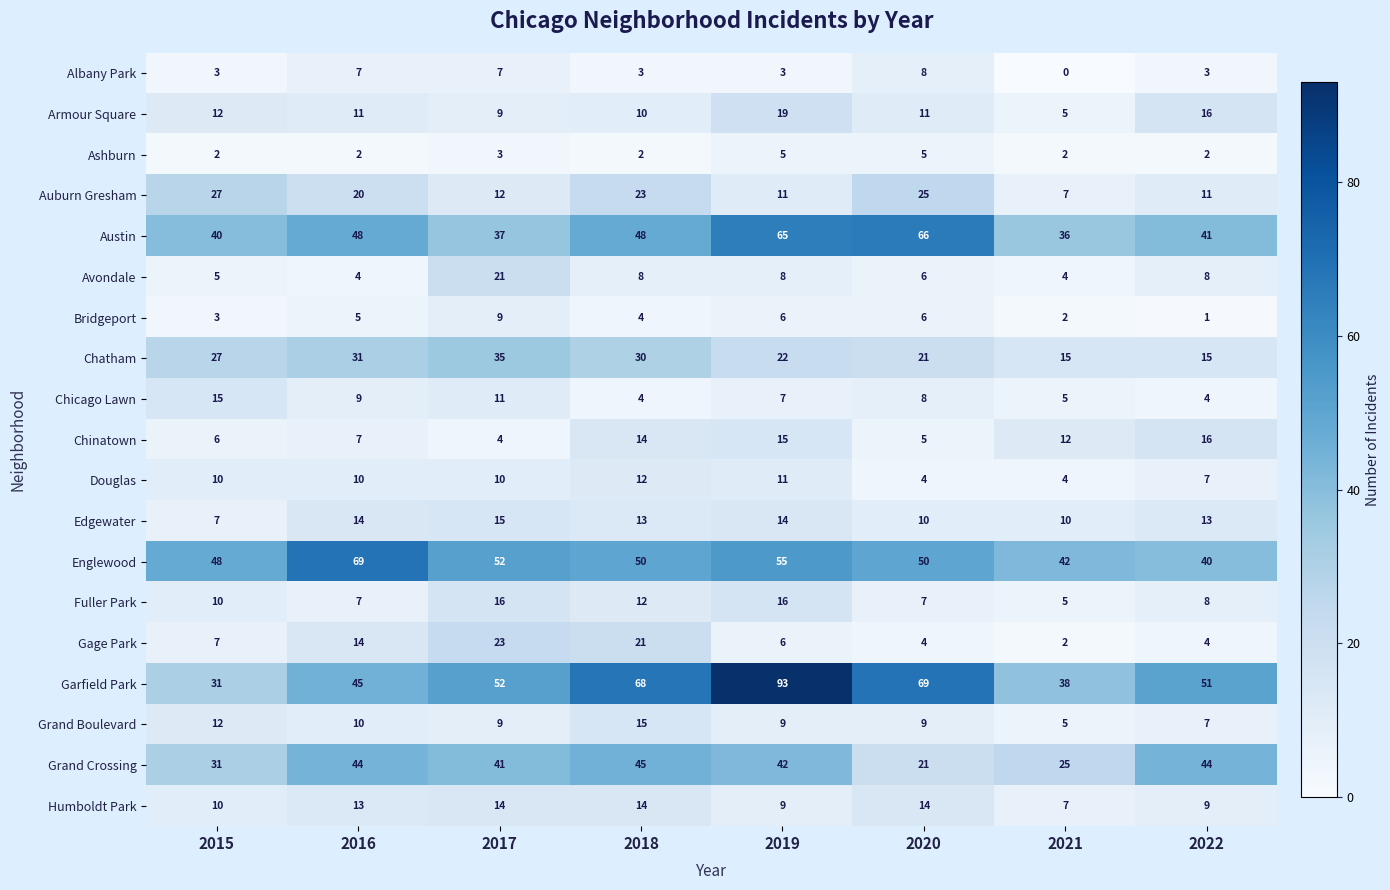

How many data points does each series have?

8